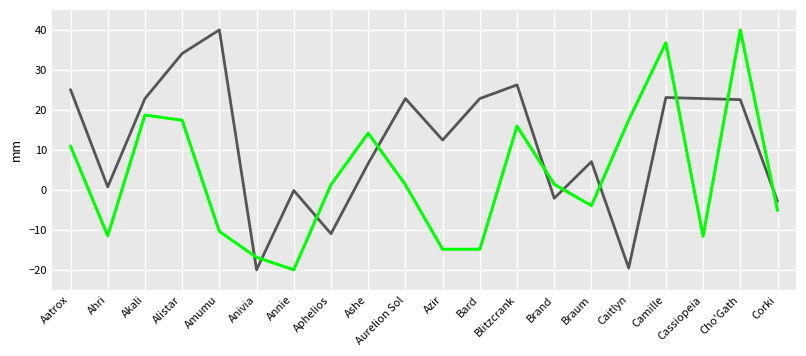

What is the total value across all series at Azir?

-2.4